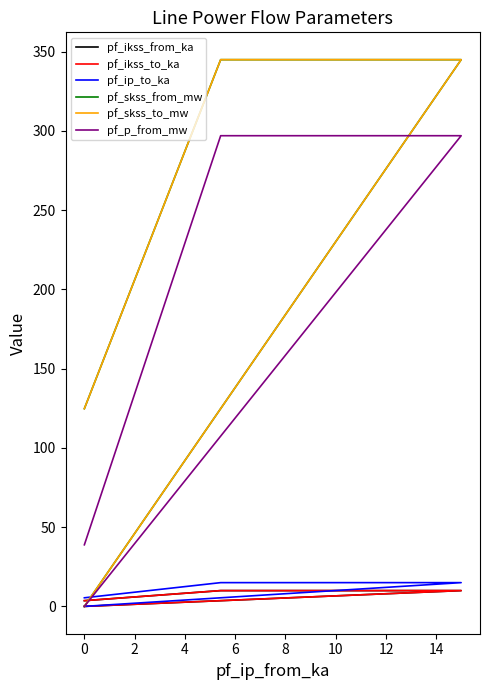

Does the chart display data point markers on the line(s)?

No